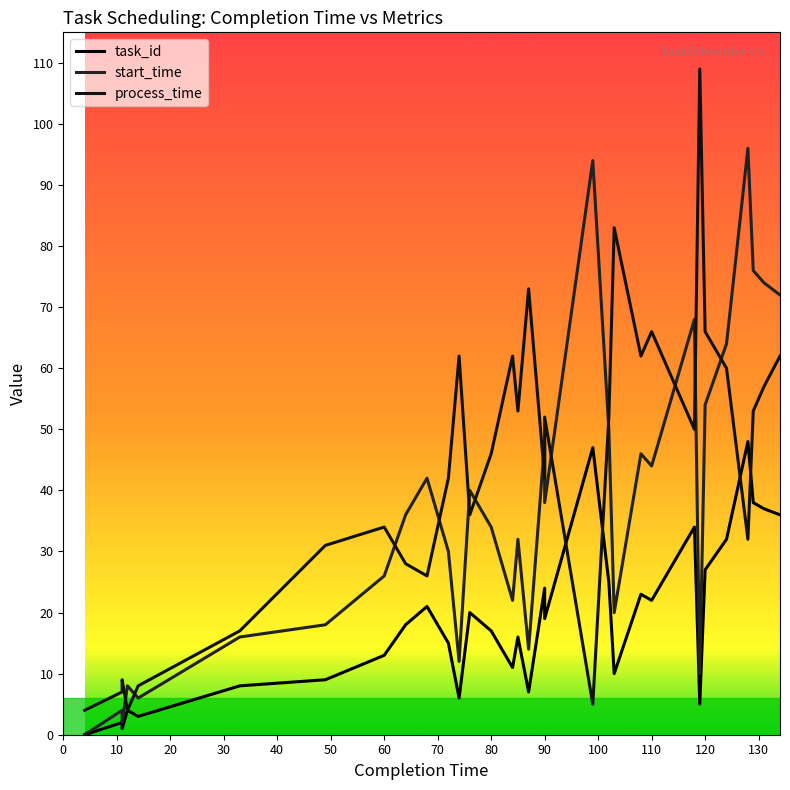

Reading left to right, extract all data points from this chart.

task_id: 0	2	1	4	3	8	9	13	18	21	15	6	20	17	11	16	7	24	19	47	25	10	23	22	34	5	27	32	48	38	37	36
start_time: 0	4	2	8	6	16	18	26	36	42	30	12	40	34	22	32	14	48	38	94	50	20	46	44	68	10	54	64	96	76	74	72
process_time: 4	7	9	4	8	17	31	34	28	26	42	62	36	46	62	53	73	42	52	5	52	83	62	66	50	109	66	60	32	53	57	62